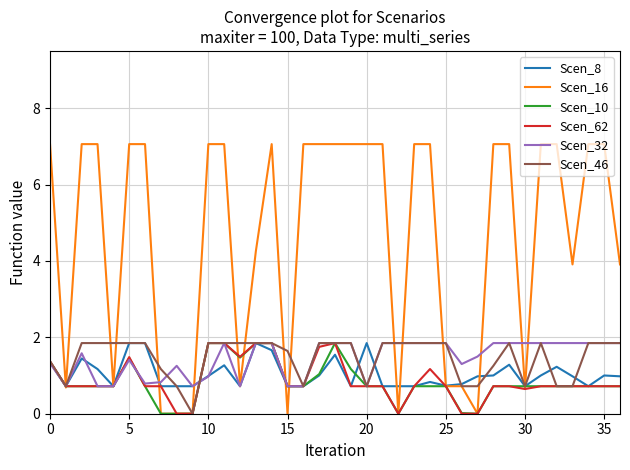

Is this an area chart (filled region under the line)?

No